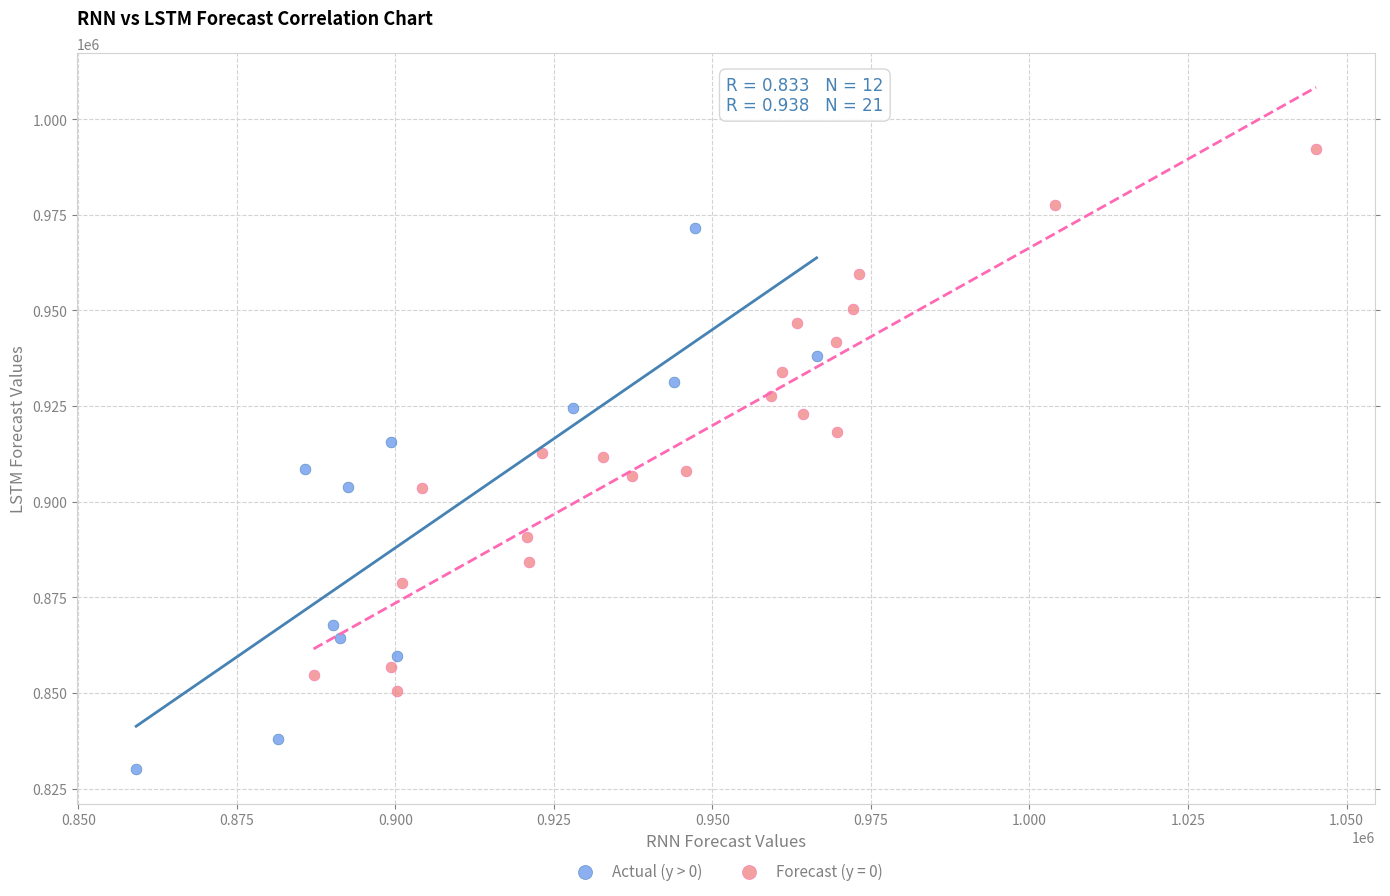

Which series contains the lowest Y value?

Actual (y > 0)